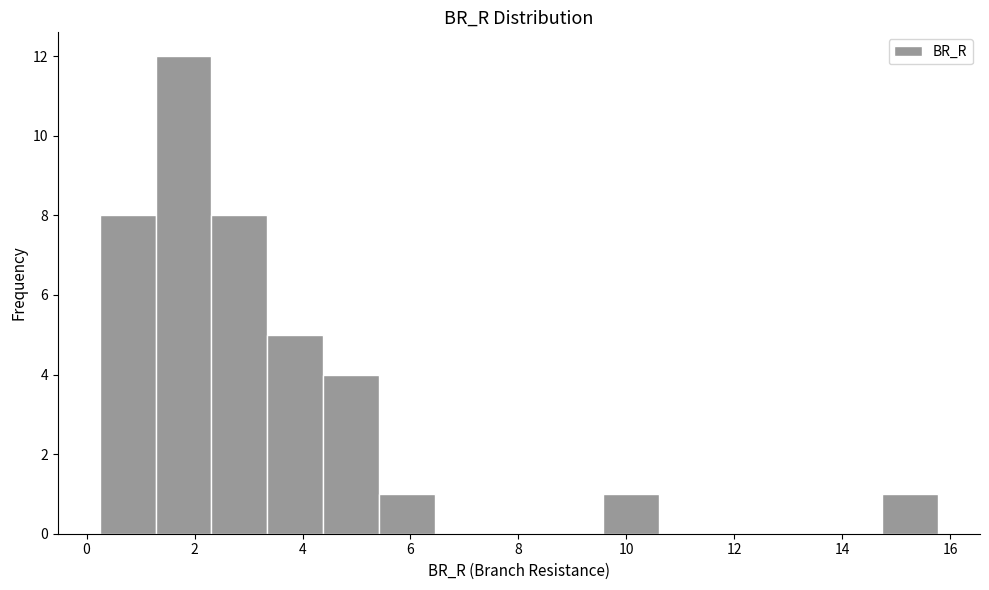

Reading left to right, list every bar in this chart as the range it spans on the x-axis followed by its height. Neither the bar edges nor the heights are printed on the chart, so give them approximately, as read against the axes.

0.2 to 1.2: 8
1.2 to 2.4: 12
2.4 to 3.4: 8
3.4 to 4.4: 5
4.4 to 5.4: 4
5.4 to 6.4: 1
6.4 to 7.4: 0
7.4 to 8.6: 0
8.6 to 9.6: 0
9.6 to 10.6: 1
10.6 to 11.6: 0
11.6 to 12.6: 0
12.6 to 13.8: 0
13.8 to 14.8: 0
14.8 to 15.8: 1